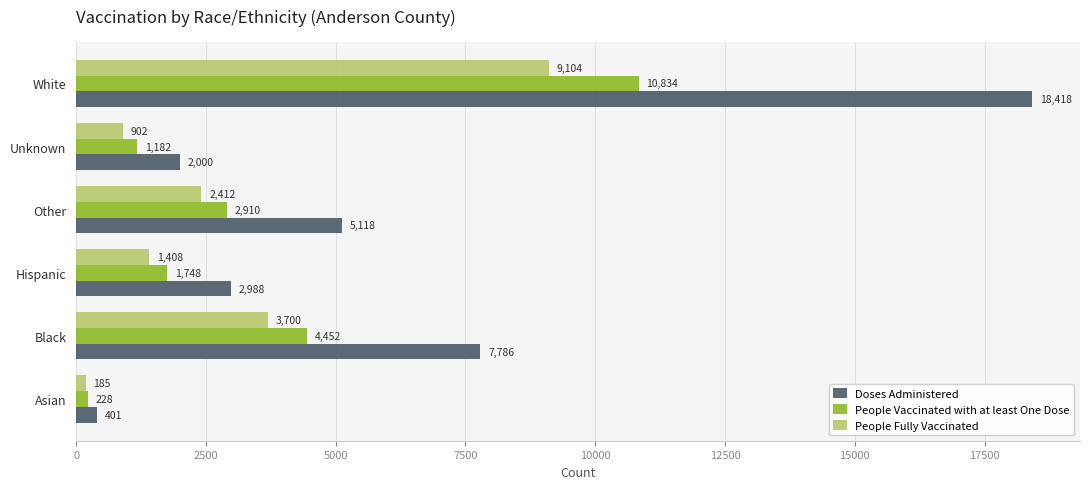

Which series has the widest spread of values?

Doses Administered